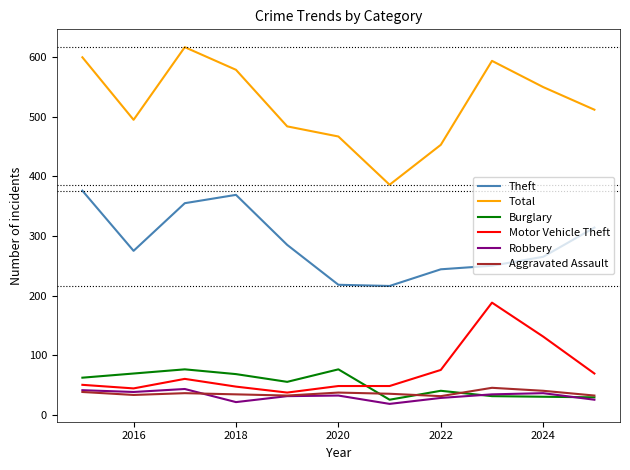

True or false: Theft and Motor Vehicle Theft intersect in this chart.

False